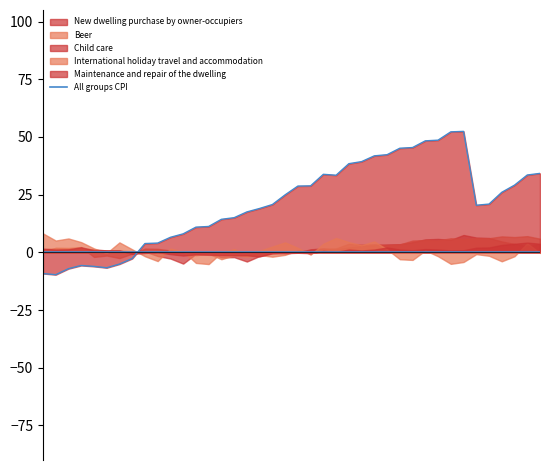

What is the difference between the highest and lowest values at 2011-06-01?

7.6